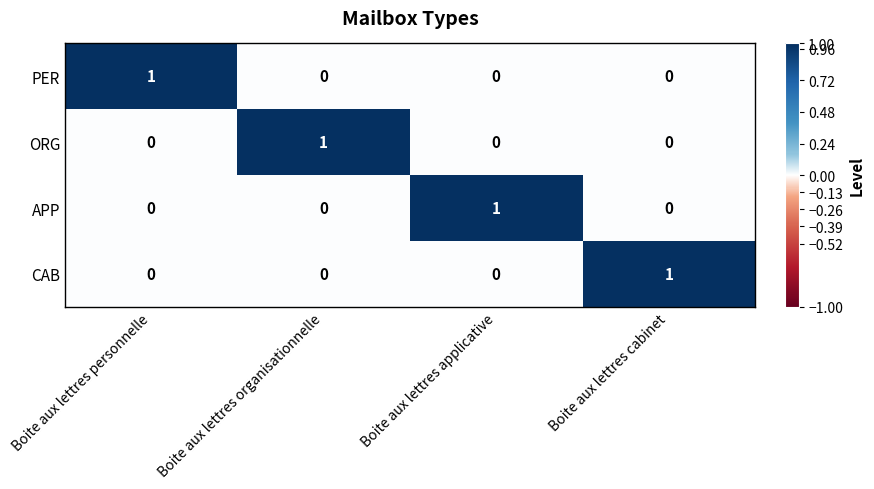

The value of CAB at Boite aux lettres personnelle is 0. True or false?

True